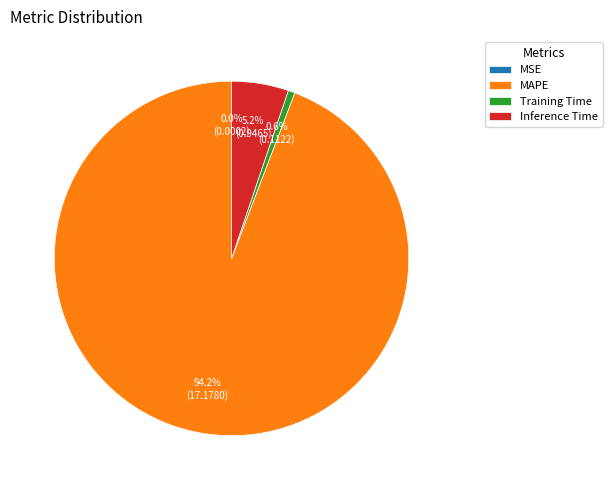

Does any single category account for the majority?

Yes